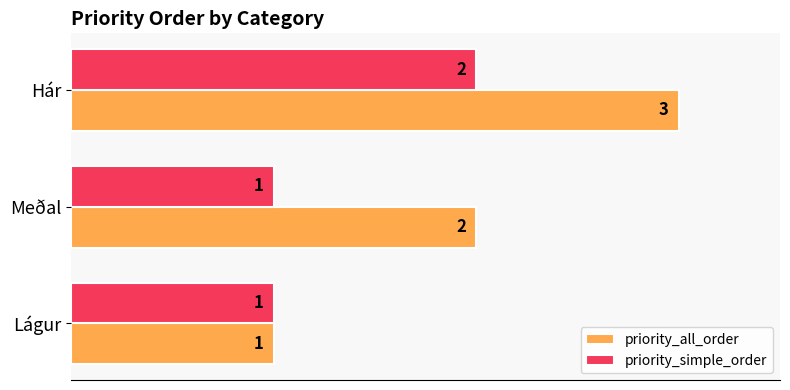

Which series has the largest total across all categories?

priority_all_order